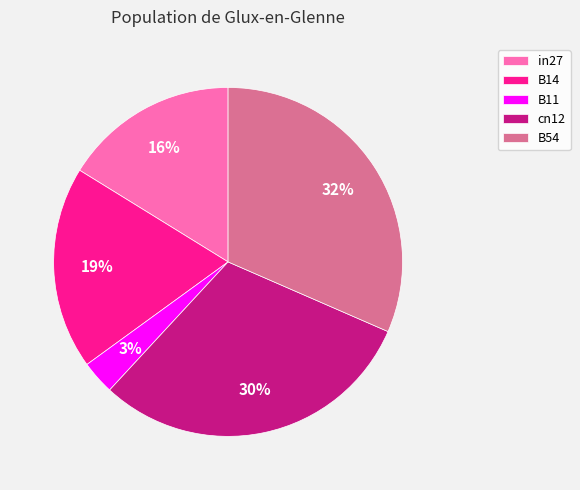

Count the number of slices in the pie.

5